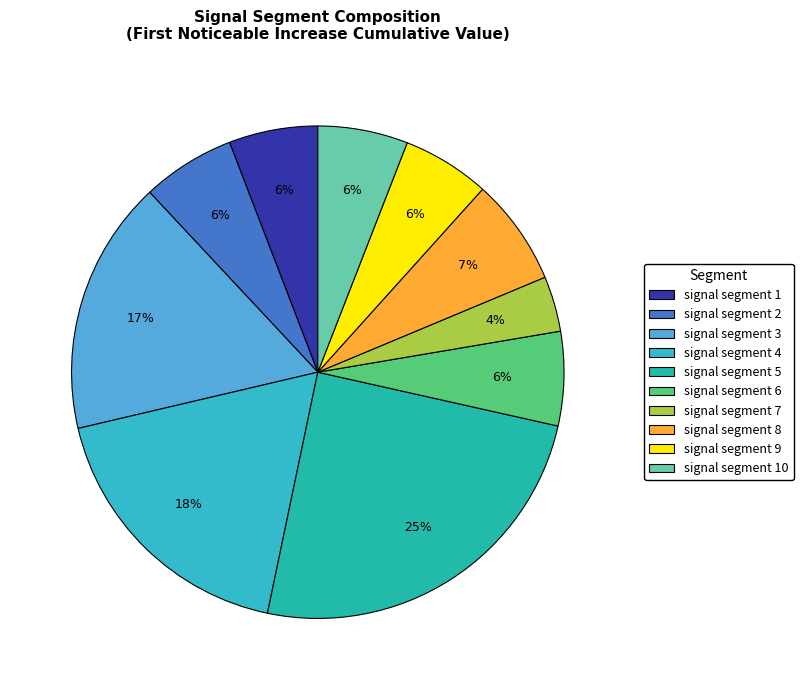

Count the number of slices in the pie.

10